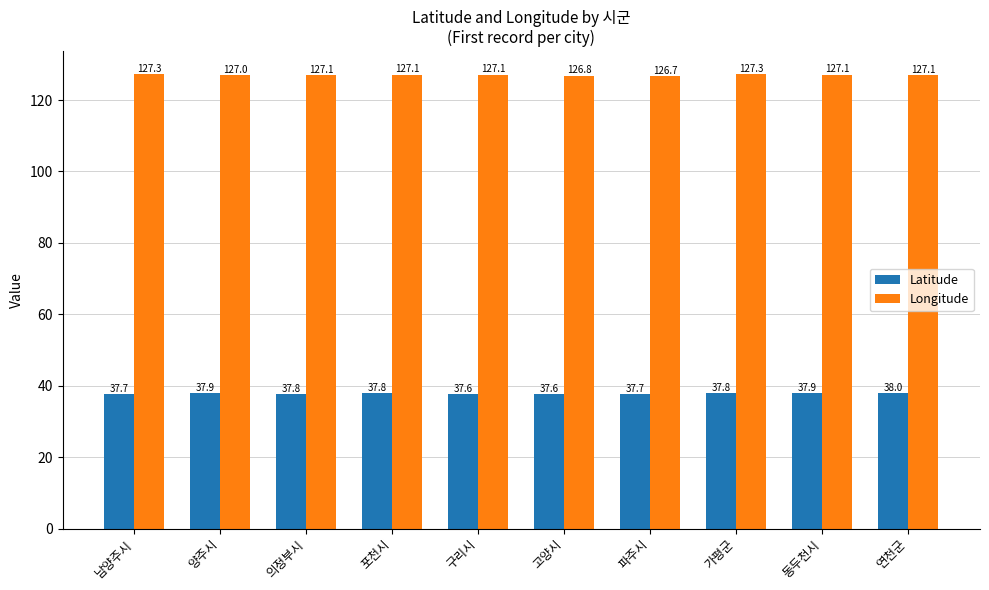

At which label does Longitude first exceed 127?

남양주시